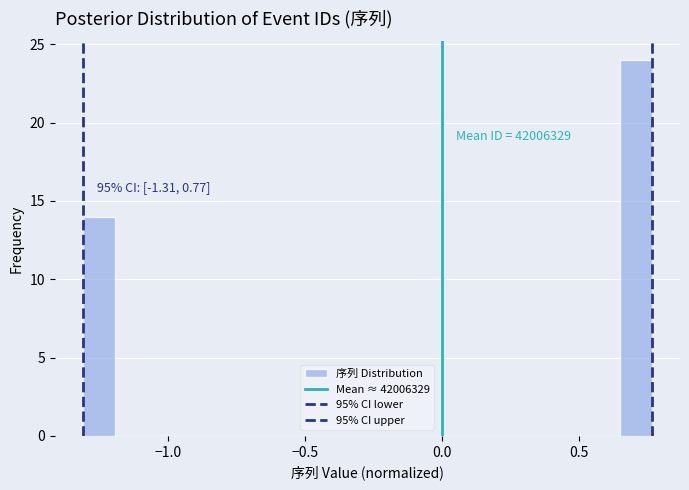

Around what value on the x-axis is the tallest bar? Give the approximate position of its centre, as read against the axis.

0.70